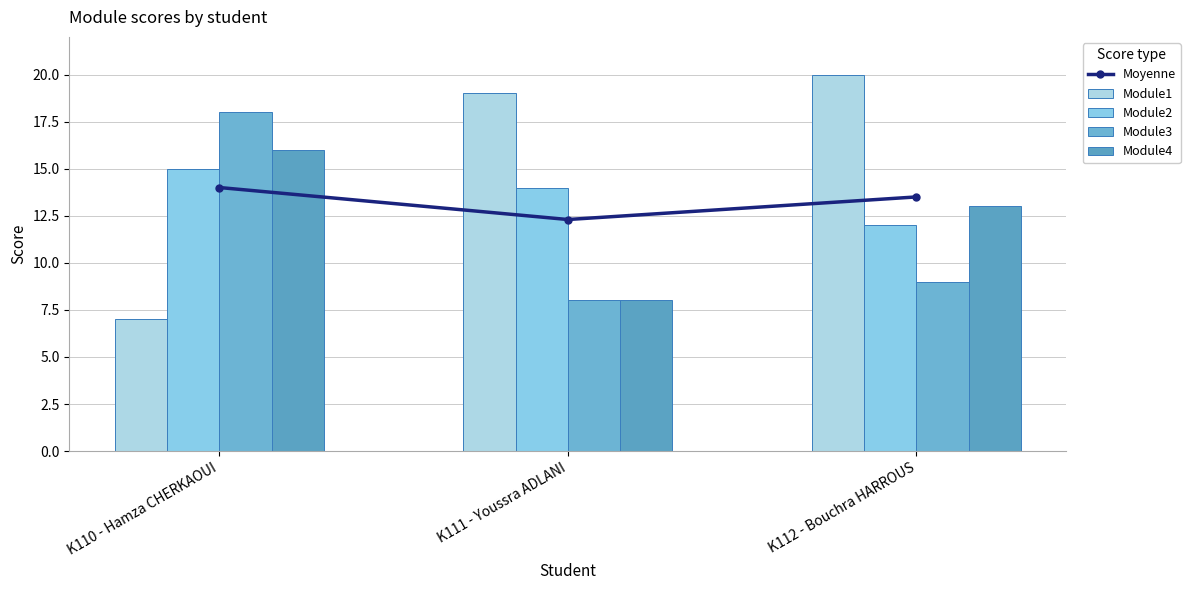

What is the label of the 1st bar from the left?

K110 - Hamza CHERKAOUI